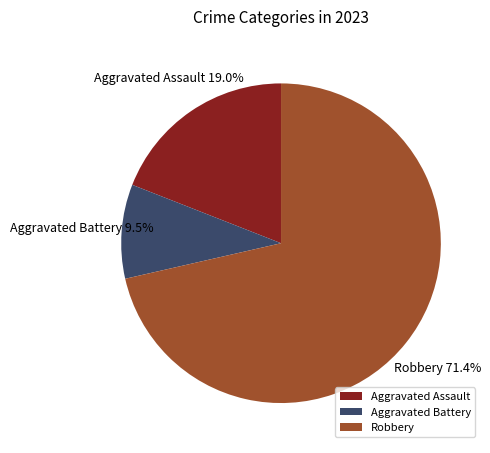

What is the ratio of the value at Aggravated Assault to the value at Robbery?

0.3